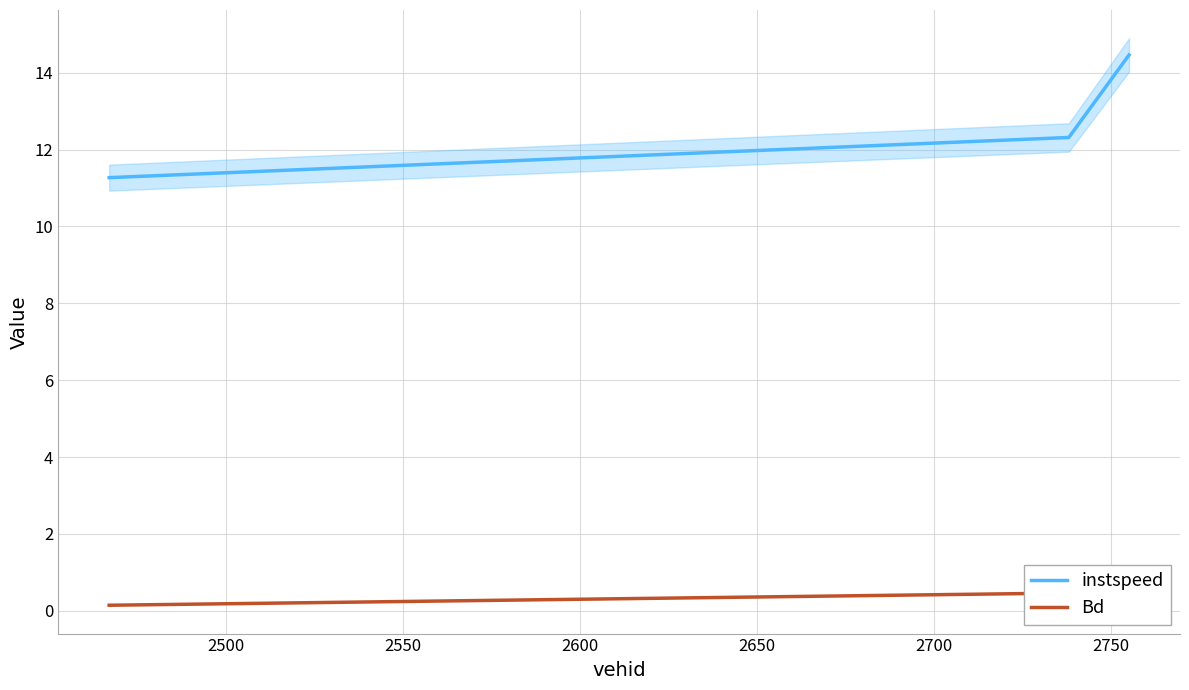

What is the difference between the maximum and minimum values in the instspeed series?

3.2